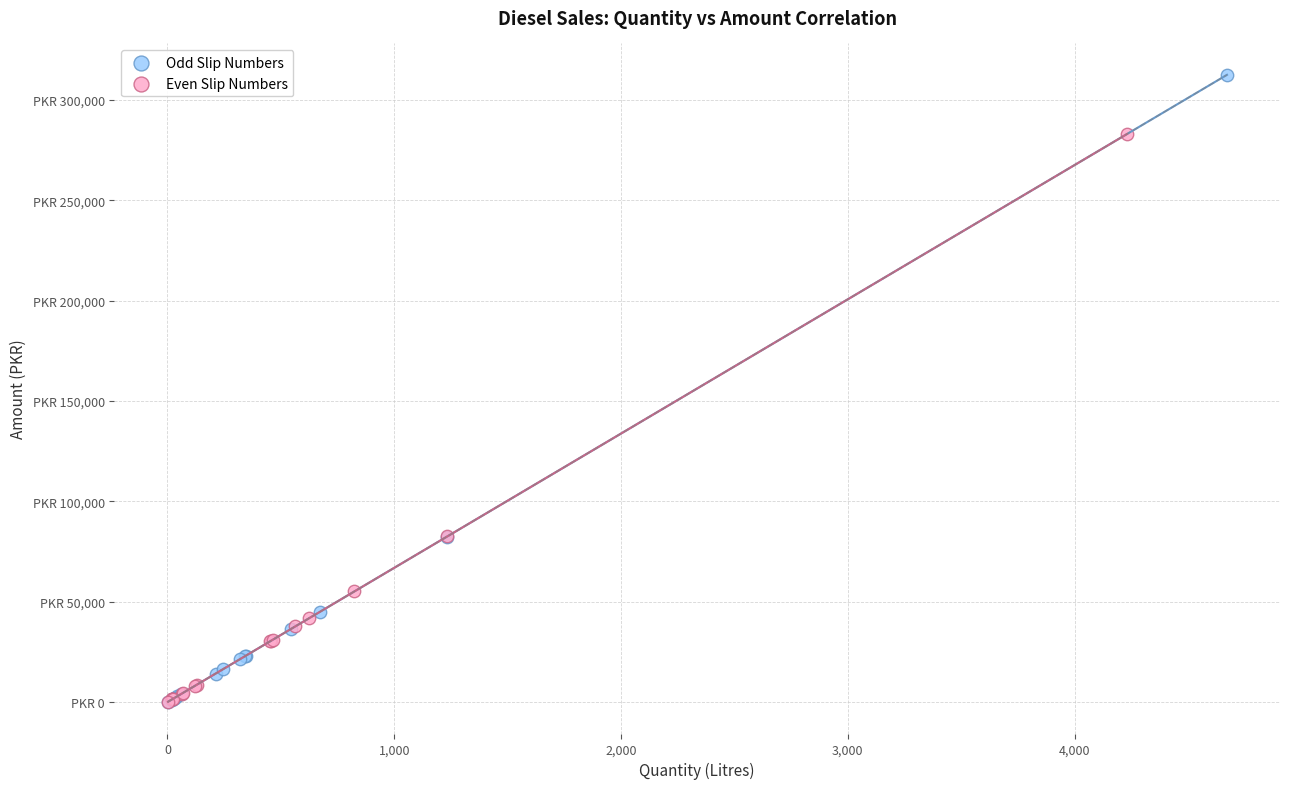

What are all the series names shown in the legend?

Odd Slip Numbers, Even Slip Numbers